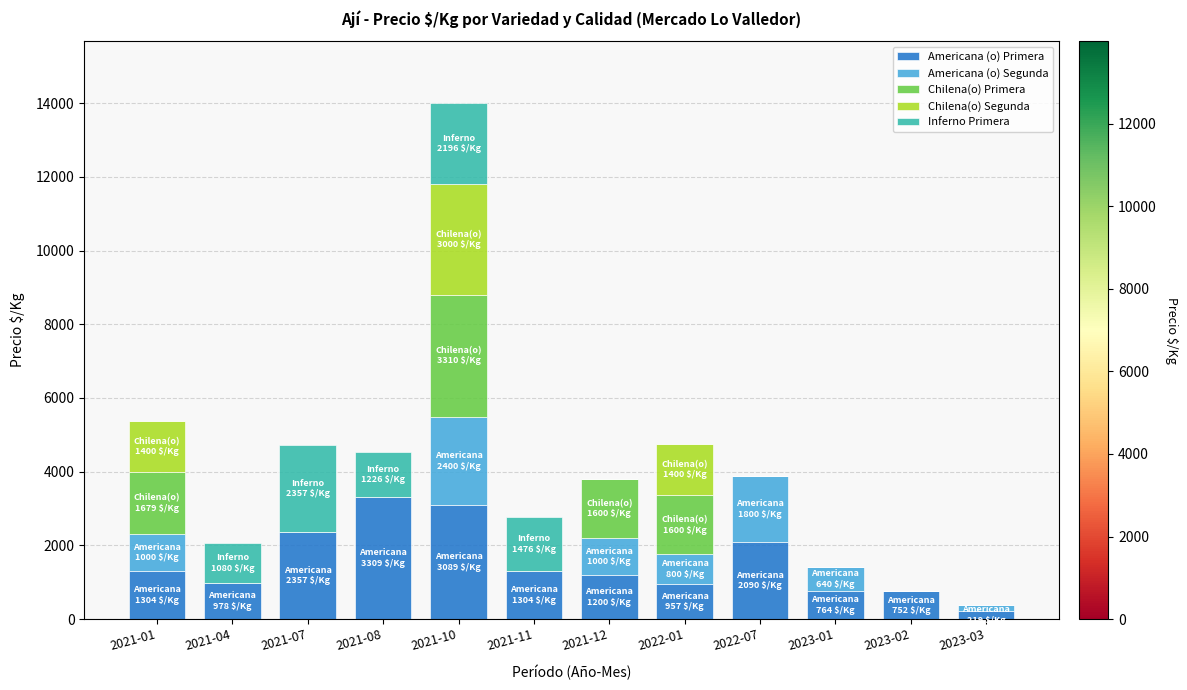

What is the sum of all Americana (o) Primera values?

18323